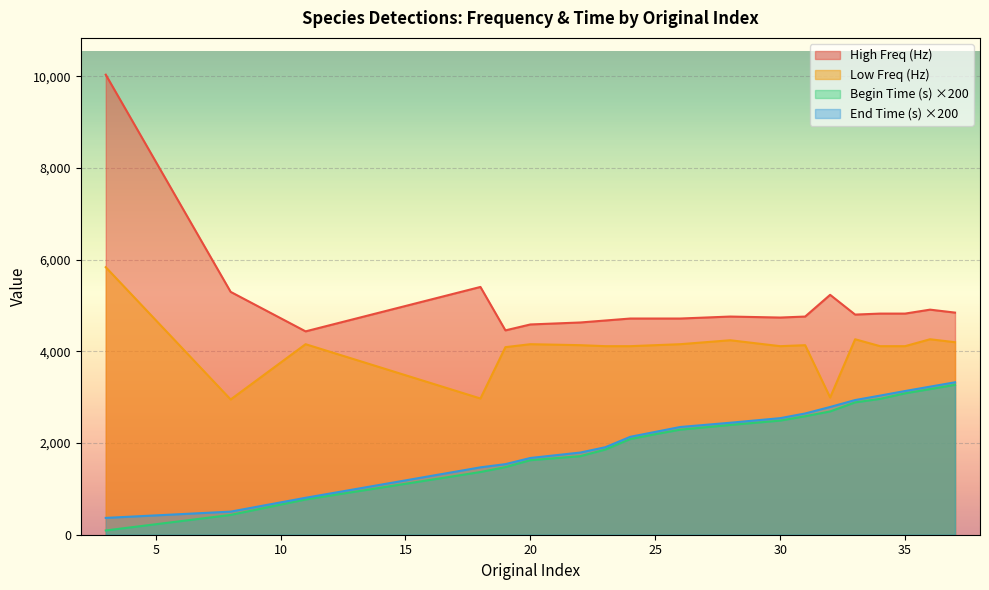

Is the value of Begin Time (s) at 11 greater than the value of High Freq (Hz) at 25?

No